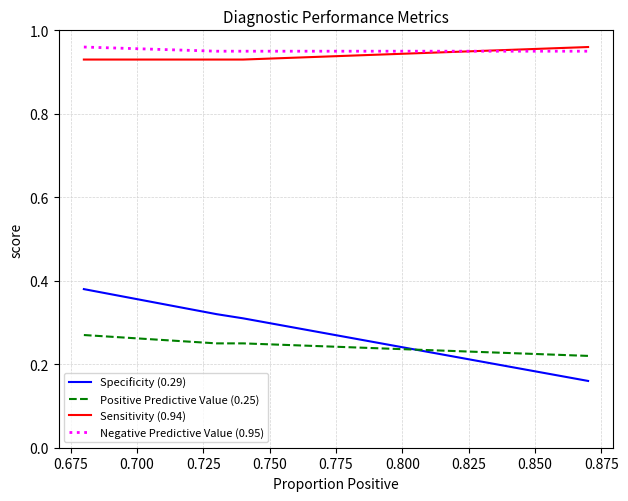

Which series has the largest range (max minus min)?

Specificity (0.29)